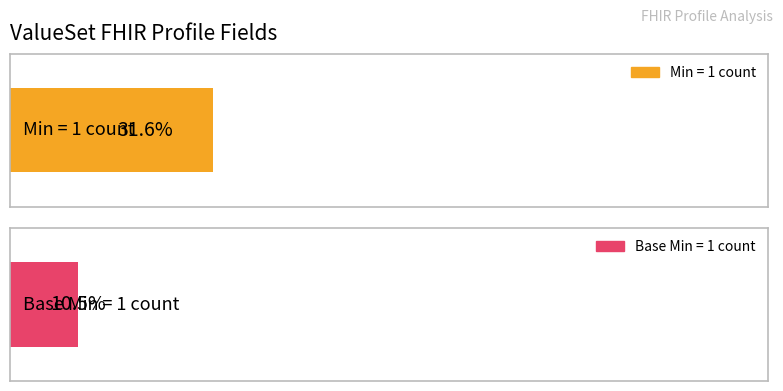

What are all the series names shown in the legend?

Min, Base Min